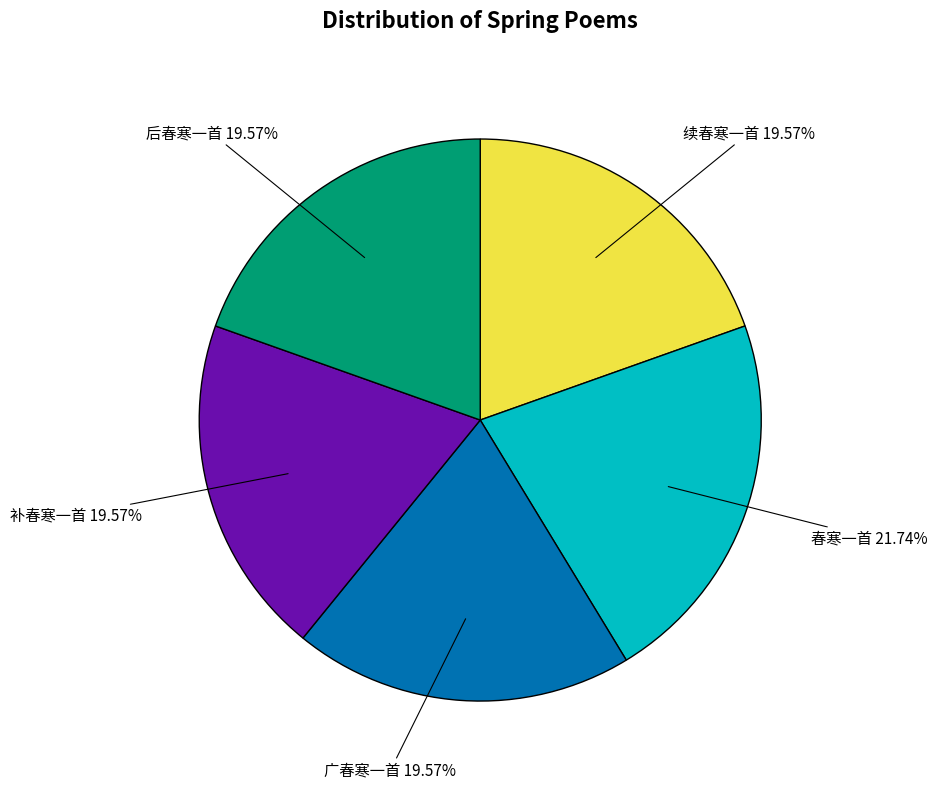

Is there any slice that represents more than half of the pie?

No